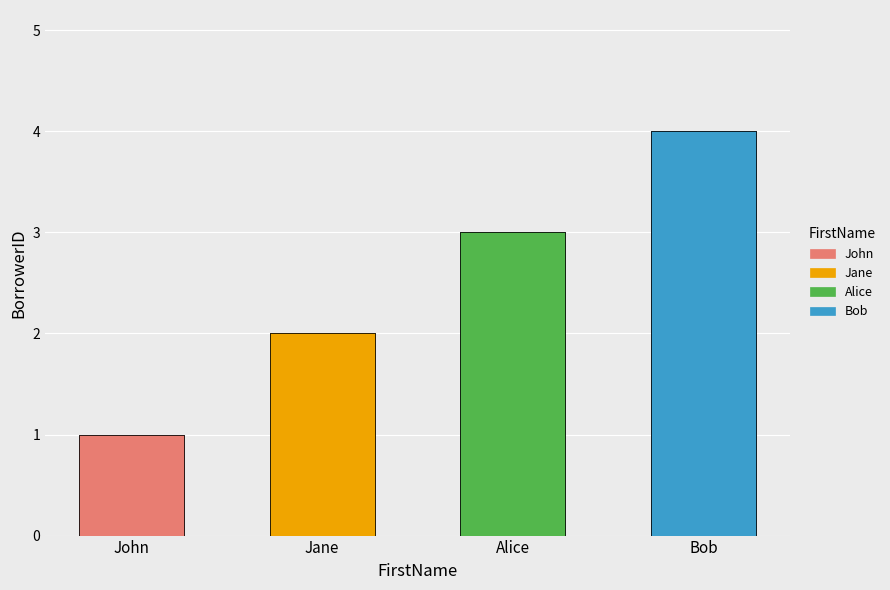

Does the chart contain stacked bars?

No